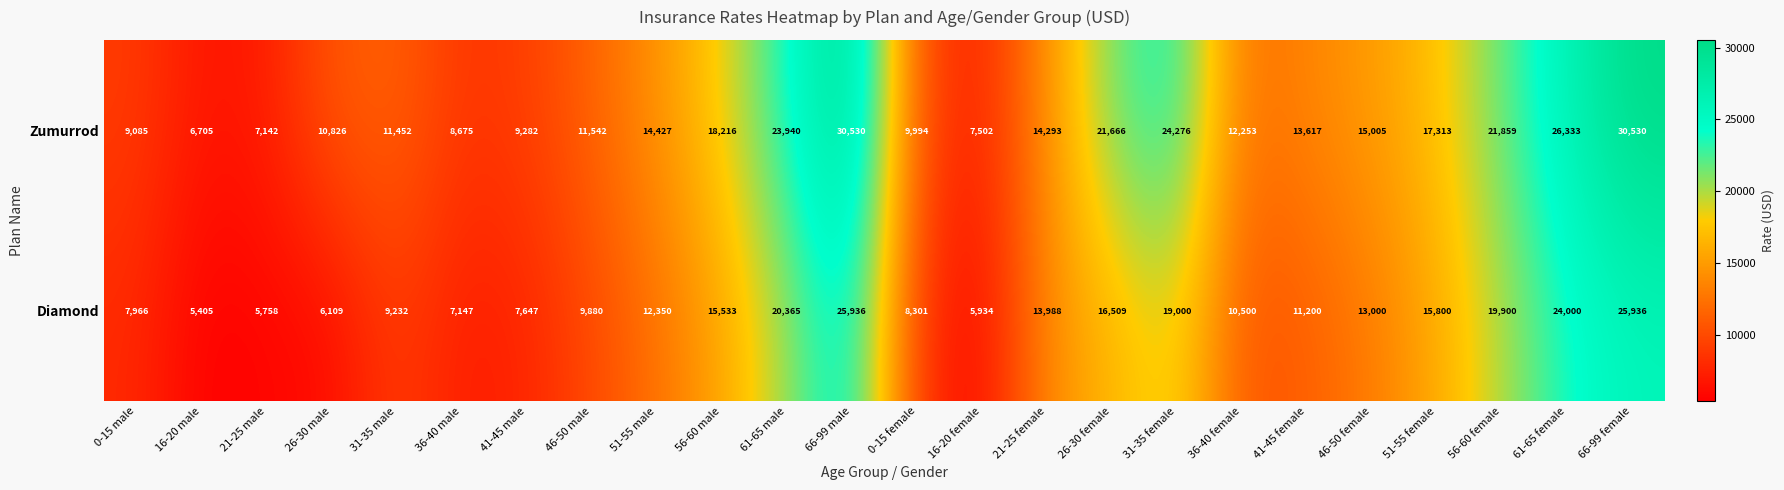

What is the difference between the highest and lowest values at 31-35 male?

2220